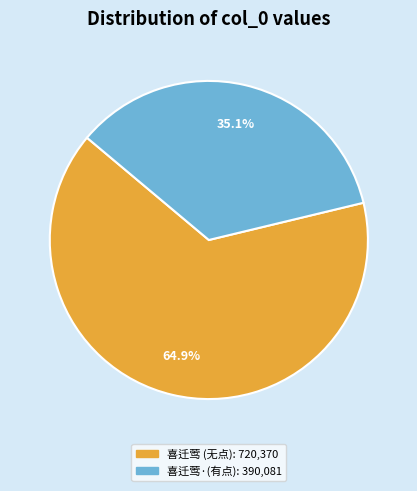

Is there a majority slice in this chart?

Yes